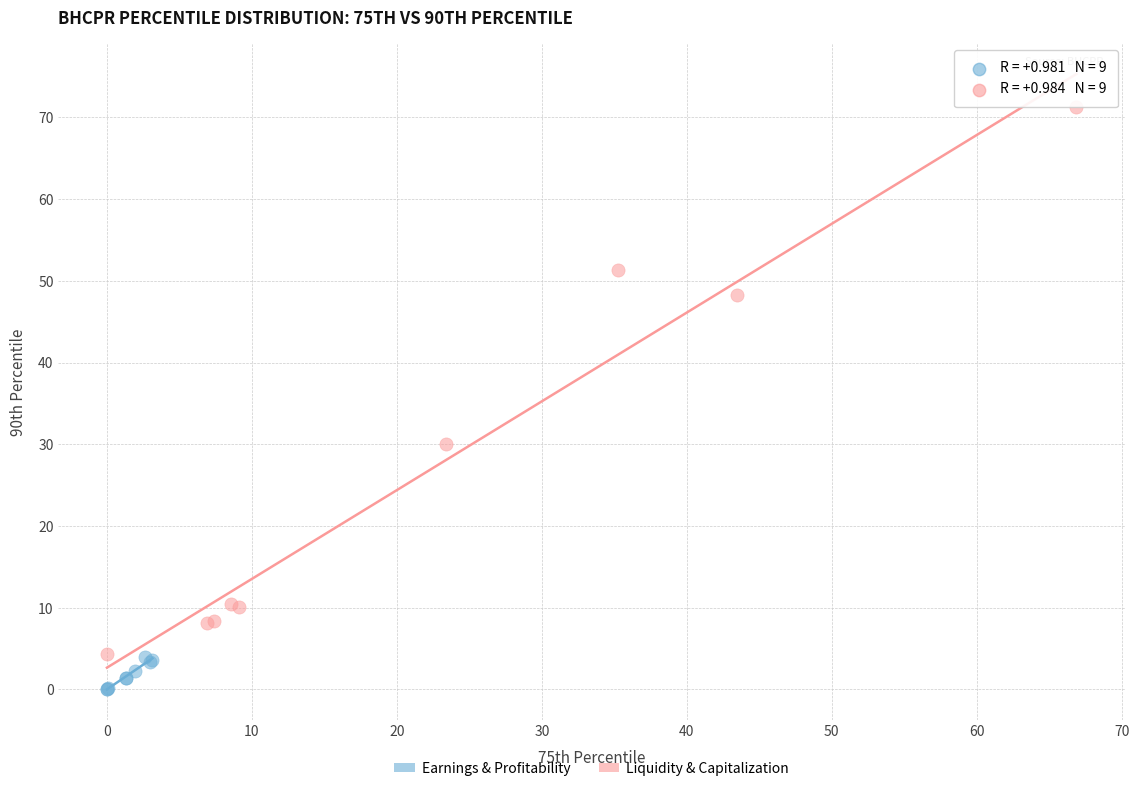

Which series contains the highest Y value?

Liquidity & Capitalization